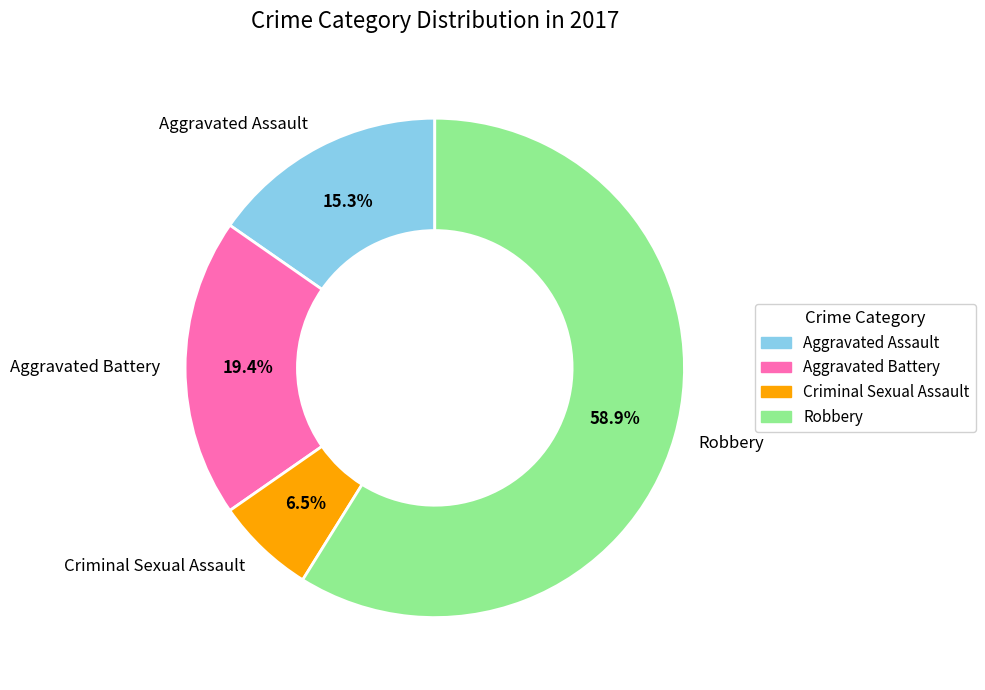

Count the number of slices in the pie.

4